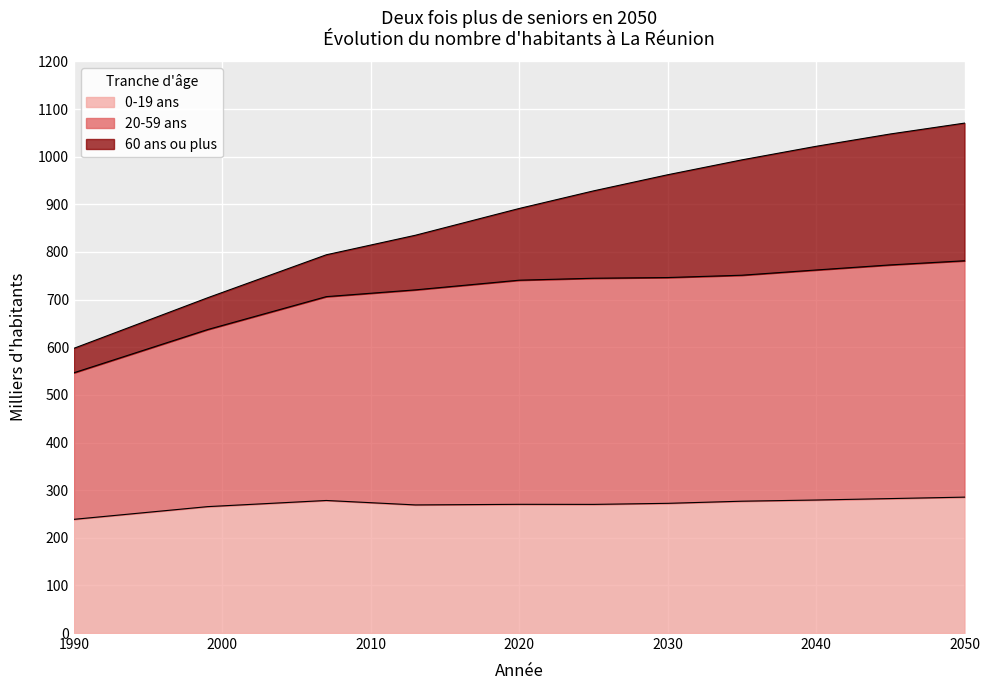

The 0-19 ans series shows 238.7 at 1990. True or false?

True